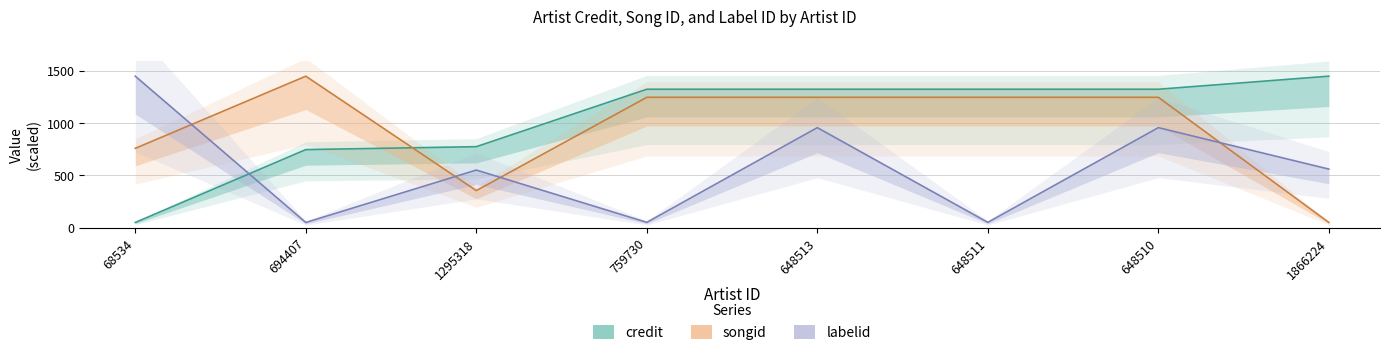

Which series has the largest total across all categories?

credit